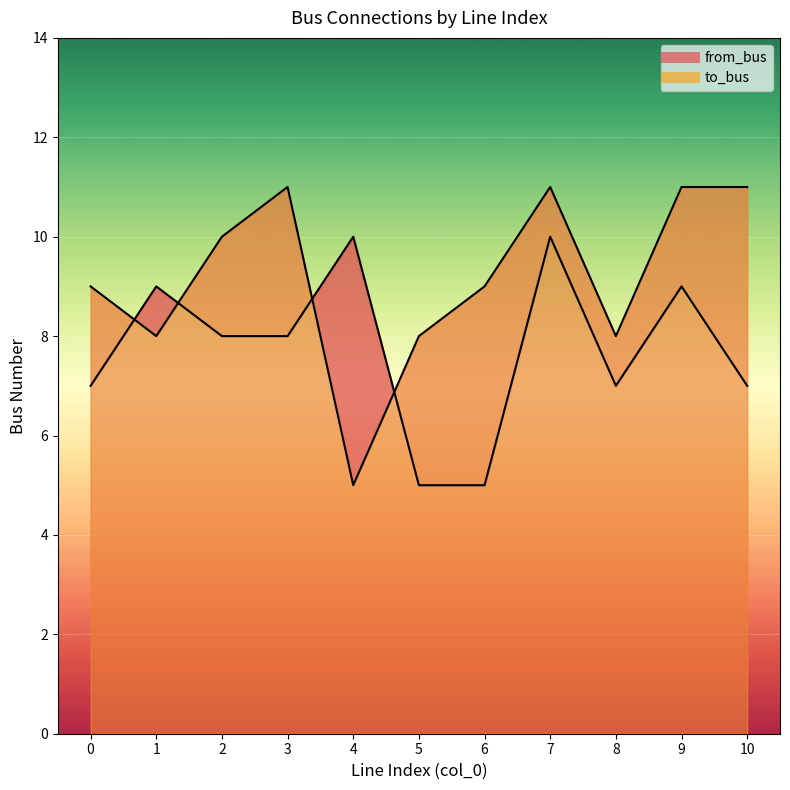

Is the value of from_bus at 8 greater than the value of to_bus at 1?

No